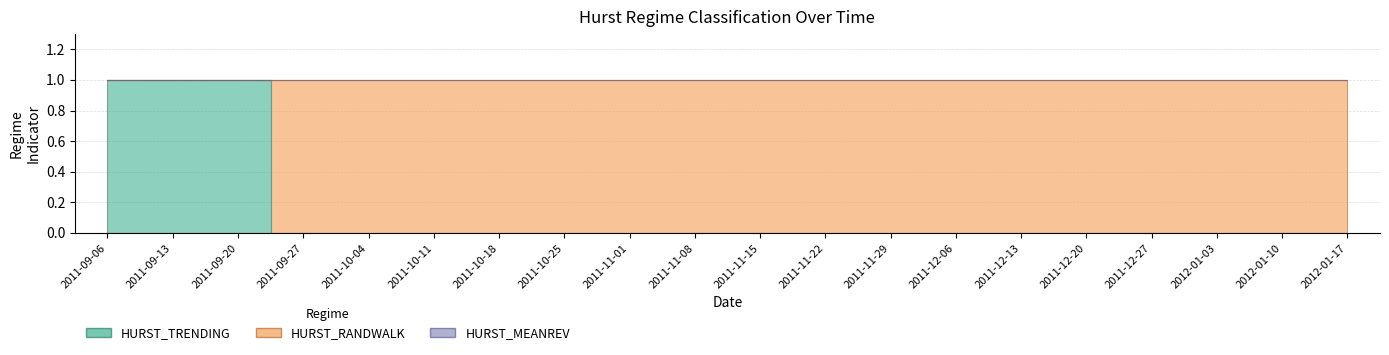

Read the HURST_RANDWALK value at 2012-01-17.

1